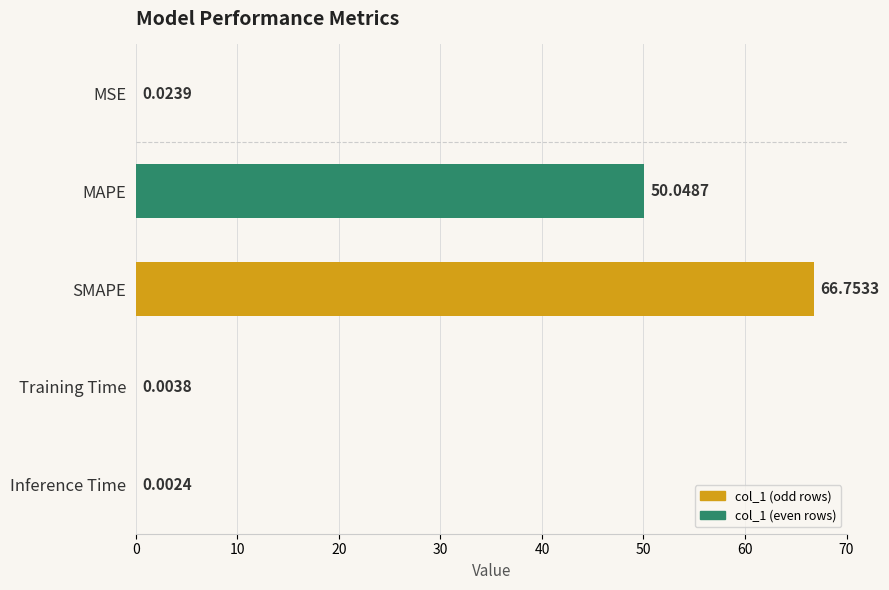

What is the sum of the values at SMAPE and MAPE?

116.8